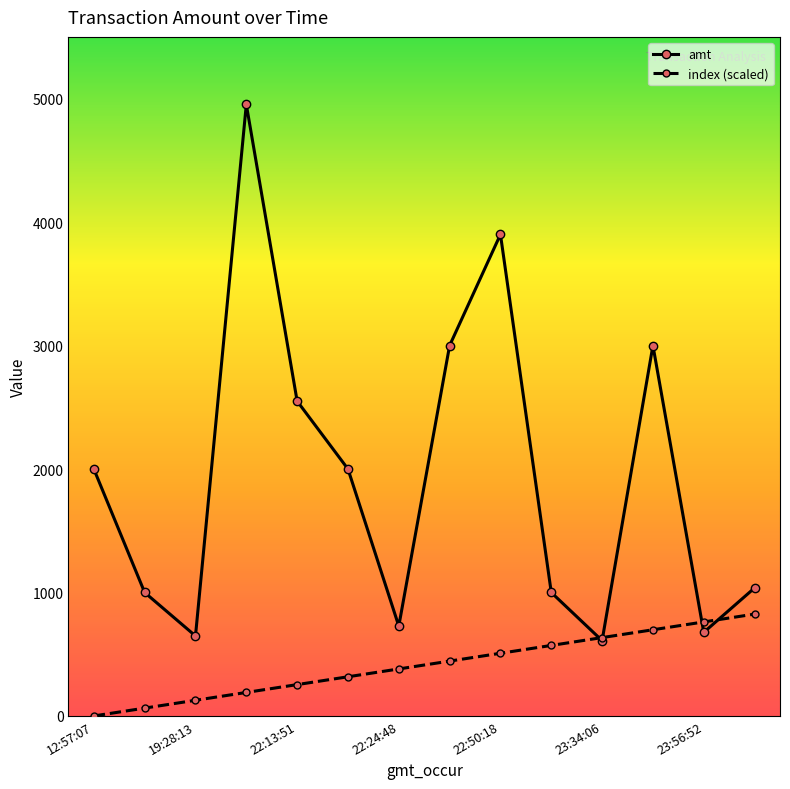

What is the highest value of the amt series?

4953.0